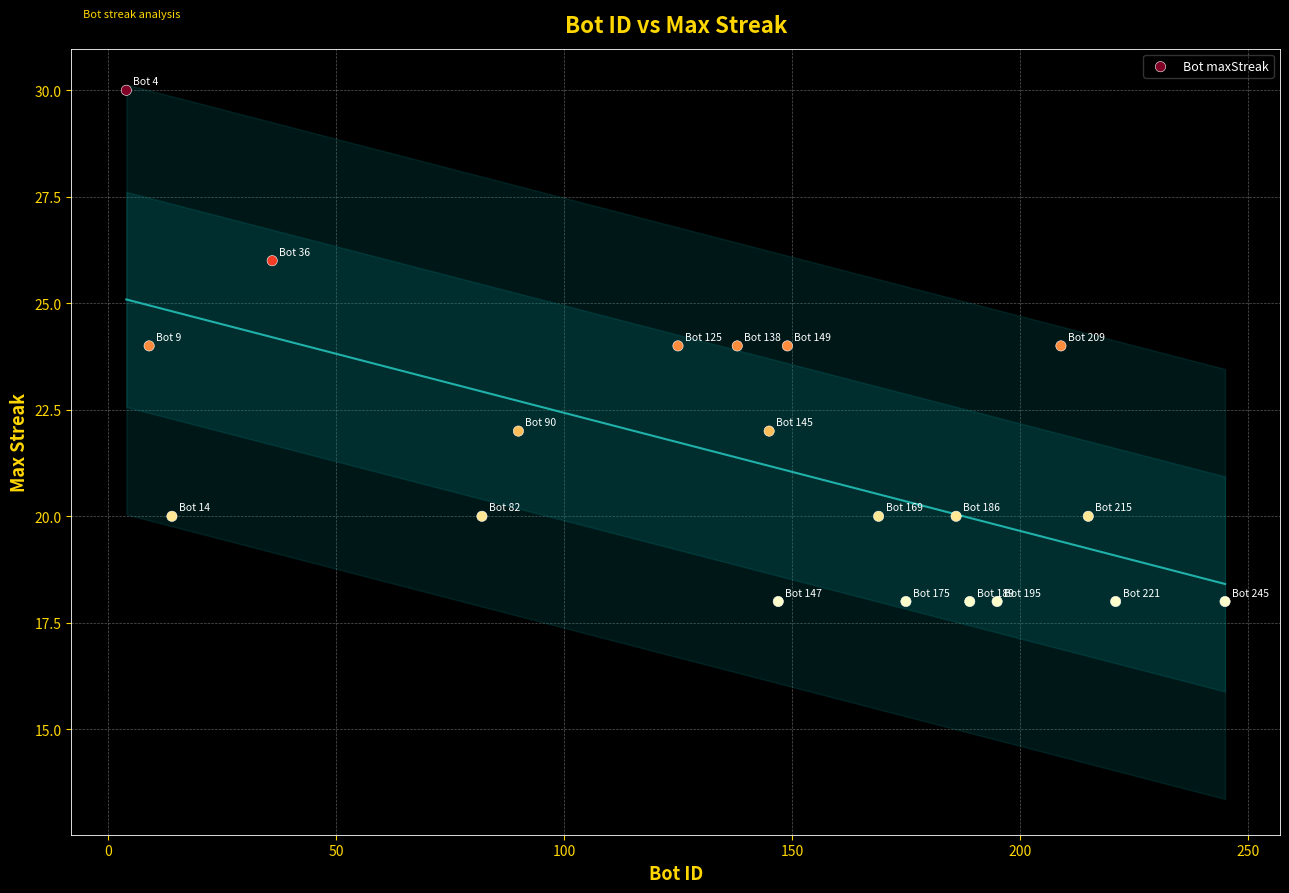

What is the range of X values (max minus min)?

241